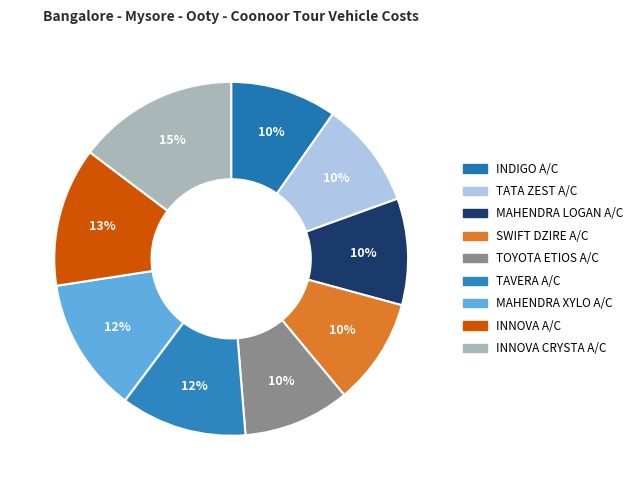

Does TAVERA A/C represent more than half of the total?

No